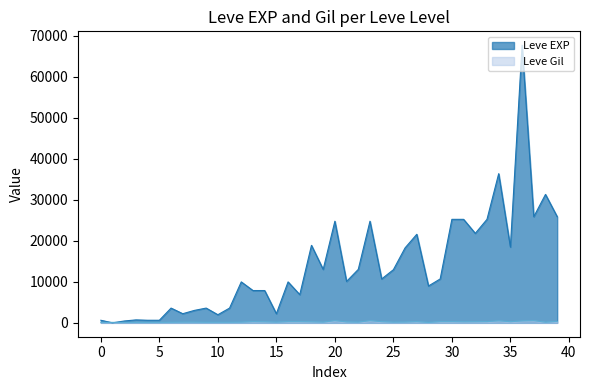

Which series ends up on top after the final intersection of Leve EXP and Leve Gil?

Leve EXP